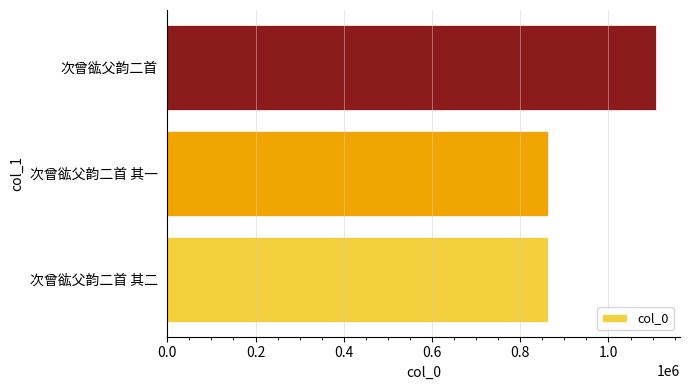

Between 次曾谹父韵二首 and 次曾谹父韵二首 其一, which is larger?

次曾谹父韵二首